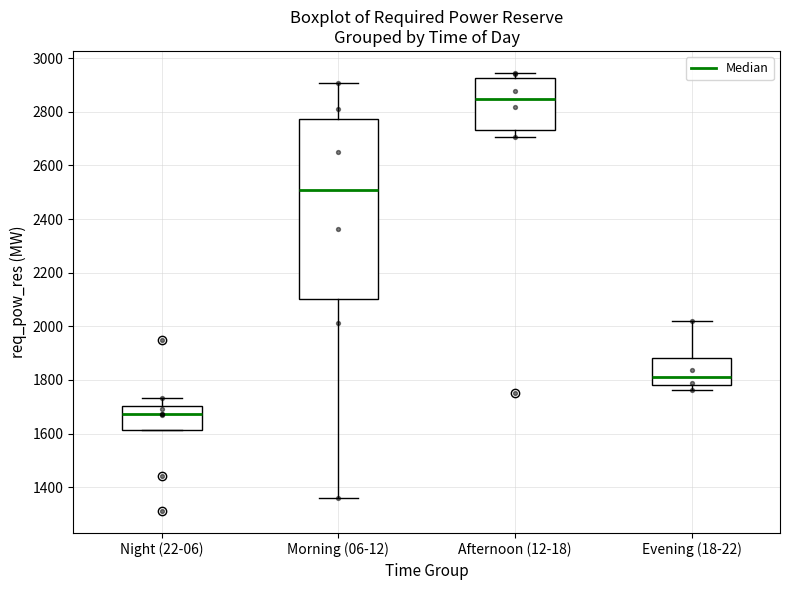

Reading left to right, read every box against the y-axis: the position of its median line, the range the box covers, and the ends of its whiskers. The values are not printed on the chart, so give them approximately, as read against the axis.

Night (22-06): median 1680, box 1620 to 1700, whiskers 1620 to 1740
Morning (06-12): median 2500, box 2100 to 2780, whiskers 1360 to 2900
Afternoon (12-18): median 2840, box 2740 to 2920, whiskers 2700 to 2940
Evening (18-22): median 1820, box 1780 to 1880, whiskers 1760 to 2020